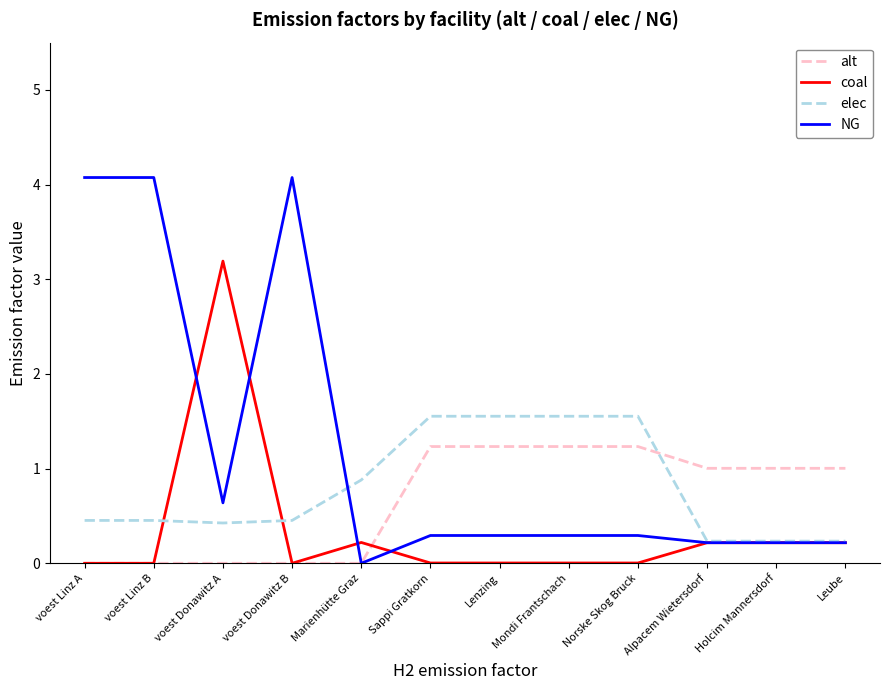

At how many categories does at least one series exceed 0?

12